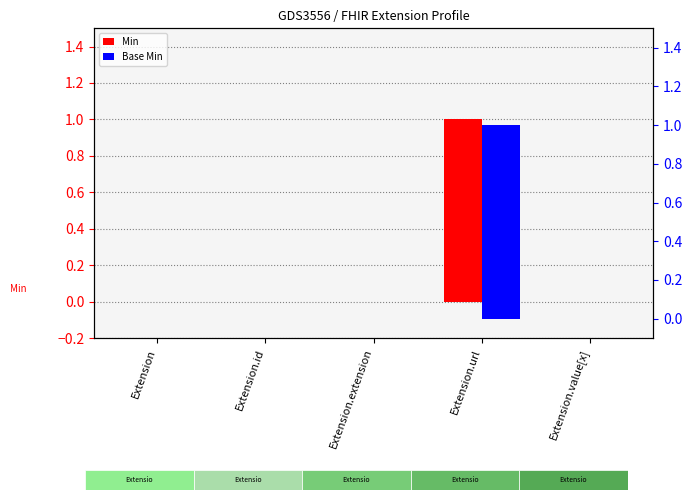

At which label is Base Min closest to 0?

Extension